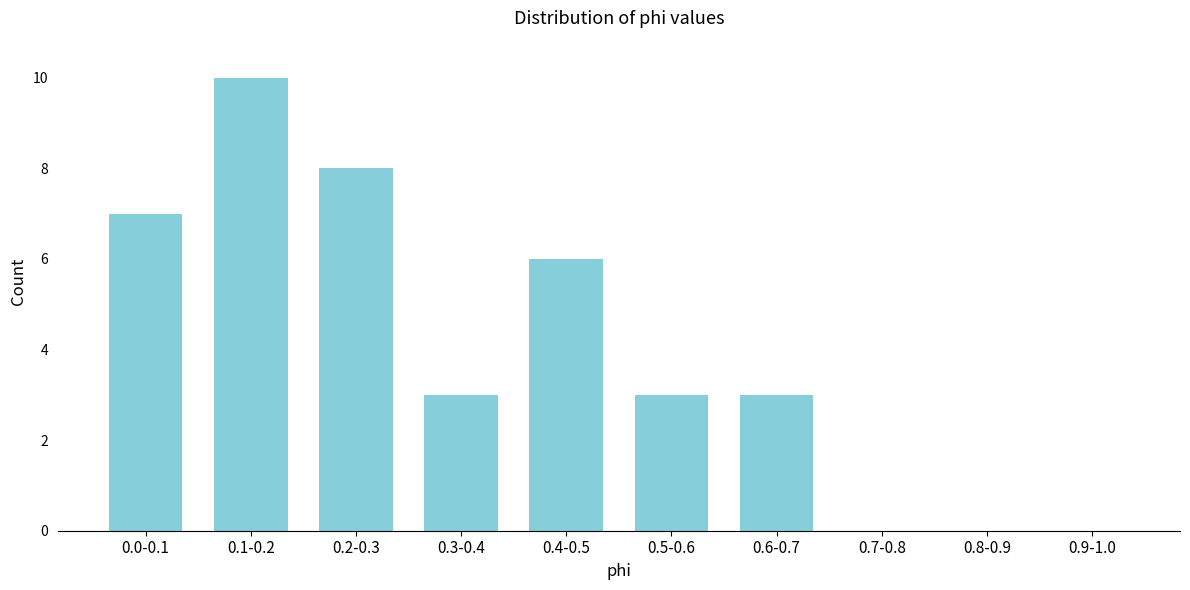

Reading left to right, what are all the values shown in this chart?

0.0-0.1=7	0.1-0.2=10	0.2-0.3=8	0.3-0.4=3	0.4-0.5=6	0.5-0.6=3	0.6-0.7=3	0.7-0.8=0	0.8-0.9=0	0.9-1.0=0